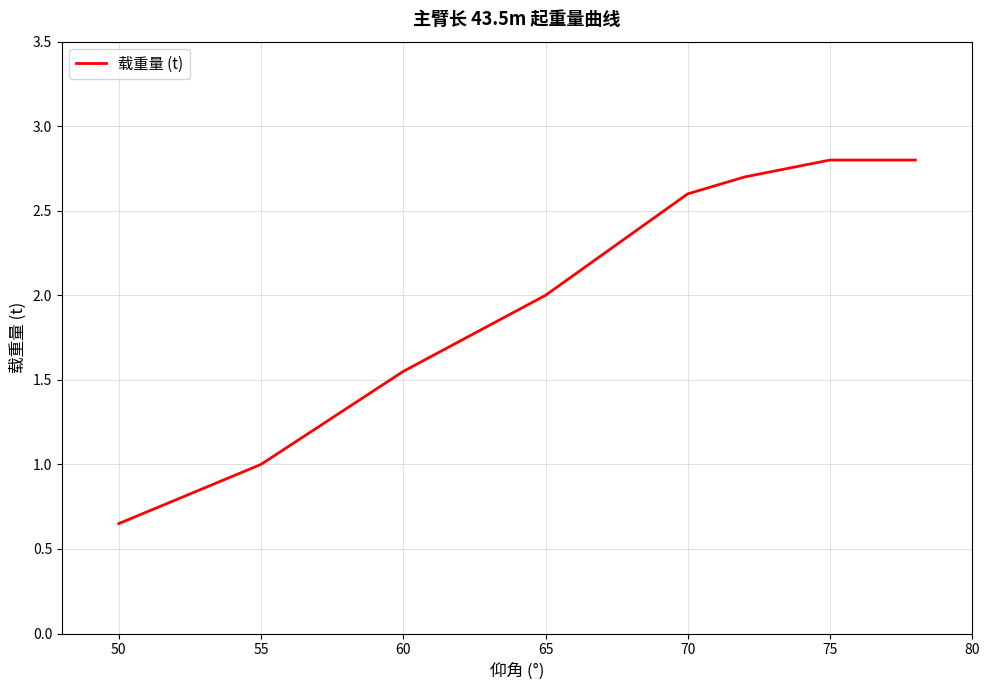

How many series are shown in this chart?

1